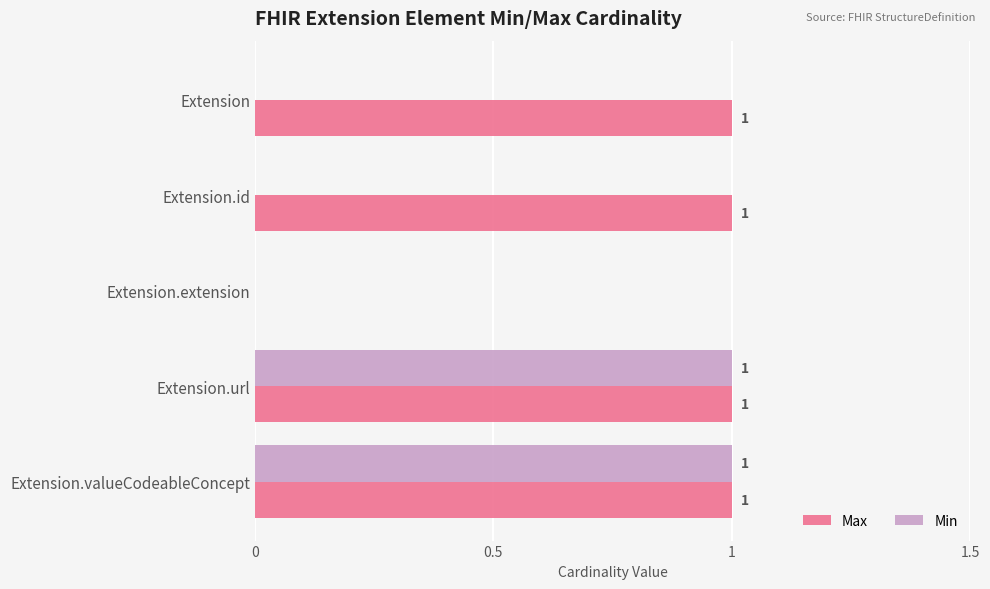

Where is Max nearest to the value 0?

Extension.extension